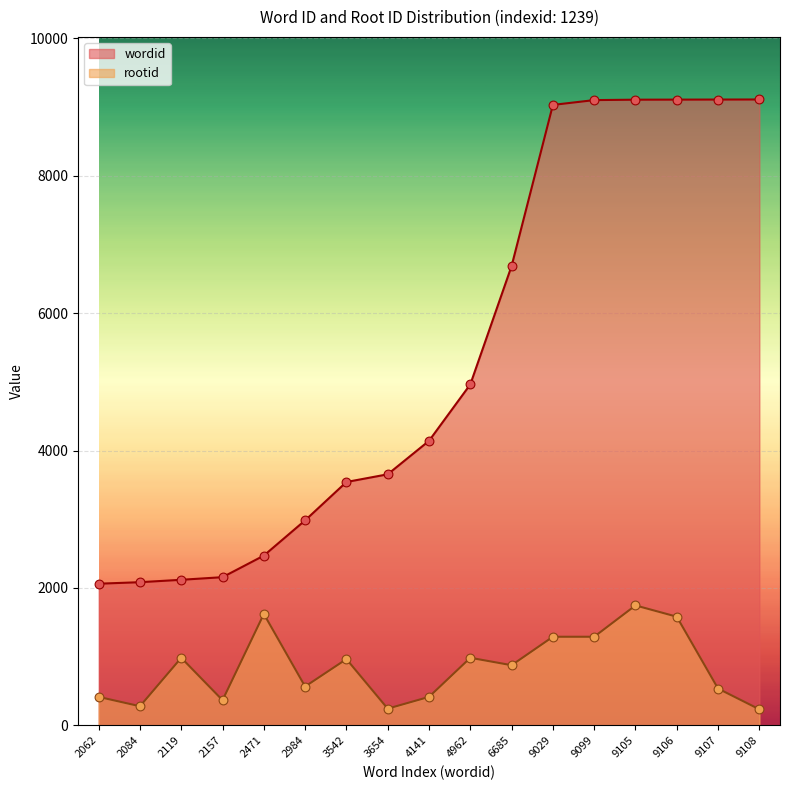

Is the value of rootid at 2157 greater than the value of wordid at 2062?

No